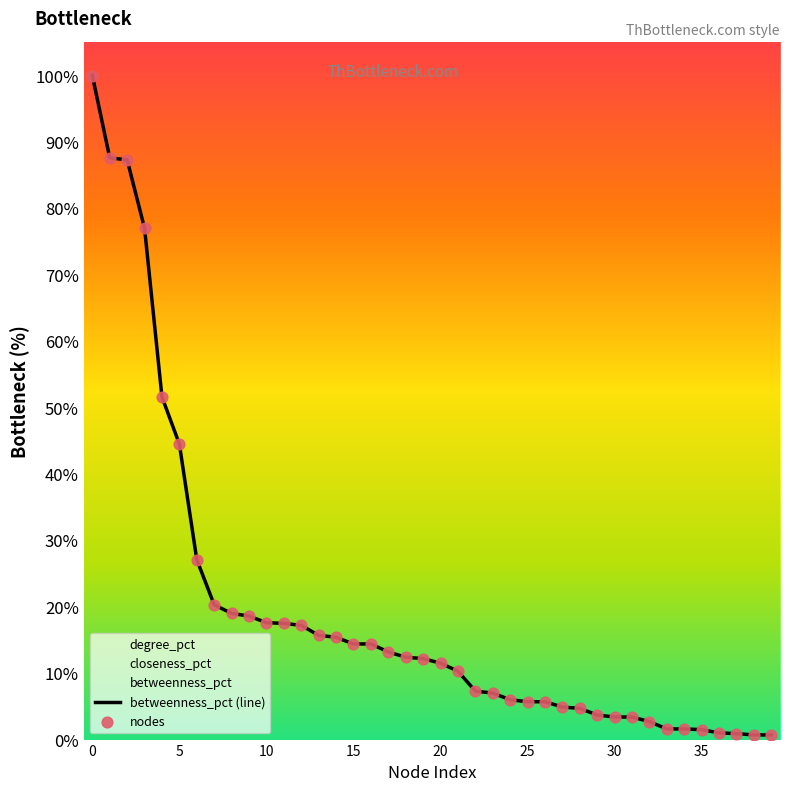

What is the maximum value for betweenness_pct (line)?

100.0